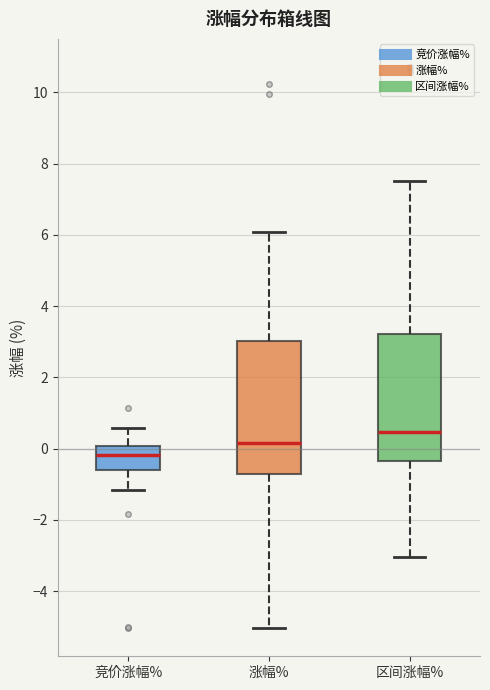

Reading left to right, read every box against the y-axis: the position of its median line, the range the box covers, and the ends of its whiskers. The values are not printed on the chart, so give them approximately, as read against the axis.

竞价涨幅%: median -0.2, box -0.6 to 0.0, whiskers -1.2 to 0.6
涨幅%: median 0.2, box -0.8 to 3.0, whiskers -5.0 to 6.0
区间涨幅%: median 0.4, box -0.4 to 3.2, whiskers -3.0 to 7.6